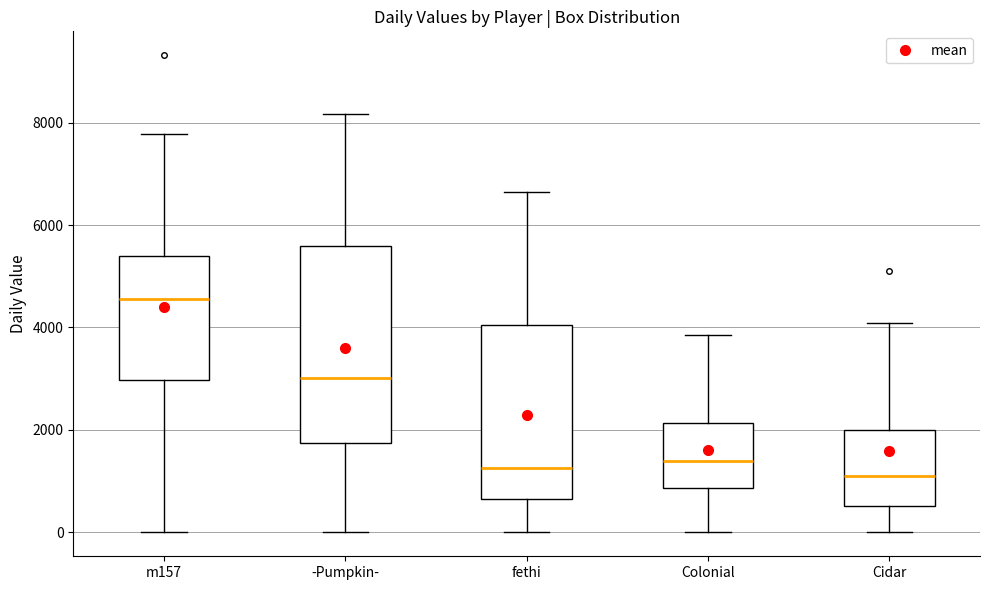

Where does the median line of the box for m157 sit on the y-axis? The values are not printed on the chart, so give them approximately, as read against the axis.

4600